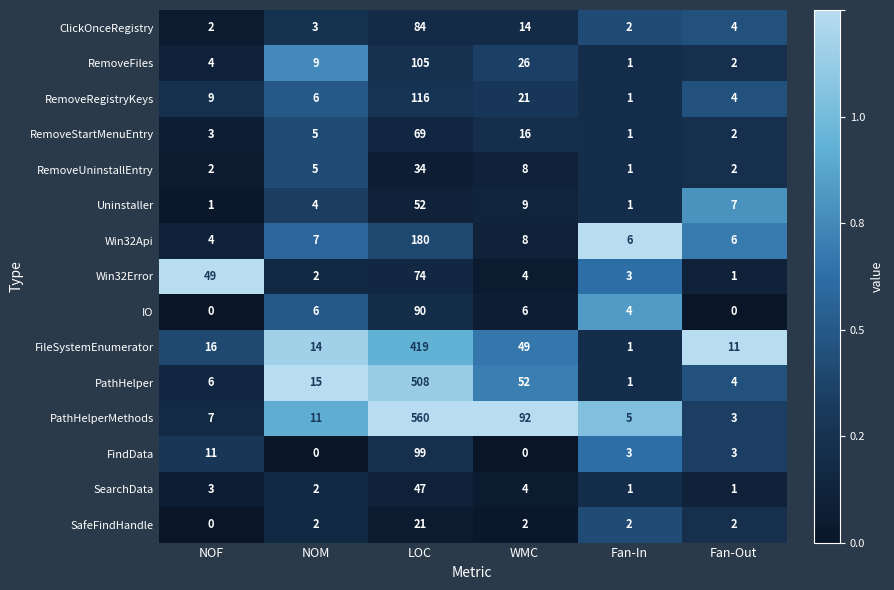

How many values in the RemoveUninstallEntry series are below 5?

3